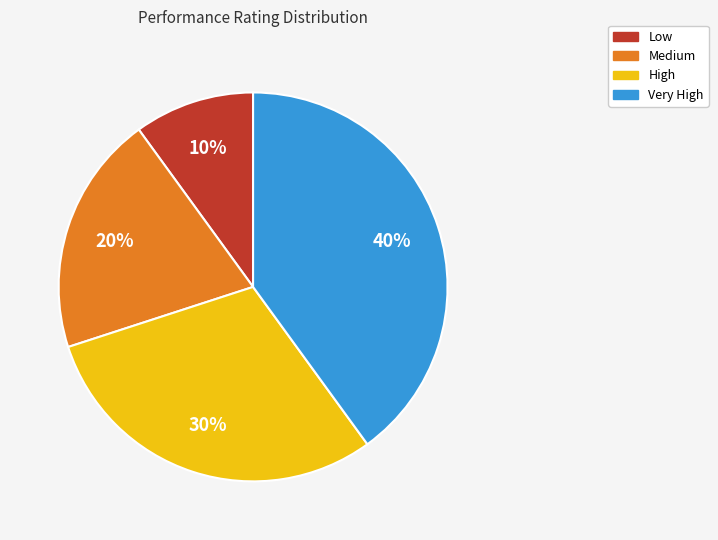

Is the sum of Very High and High greater than half?

Yes